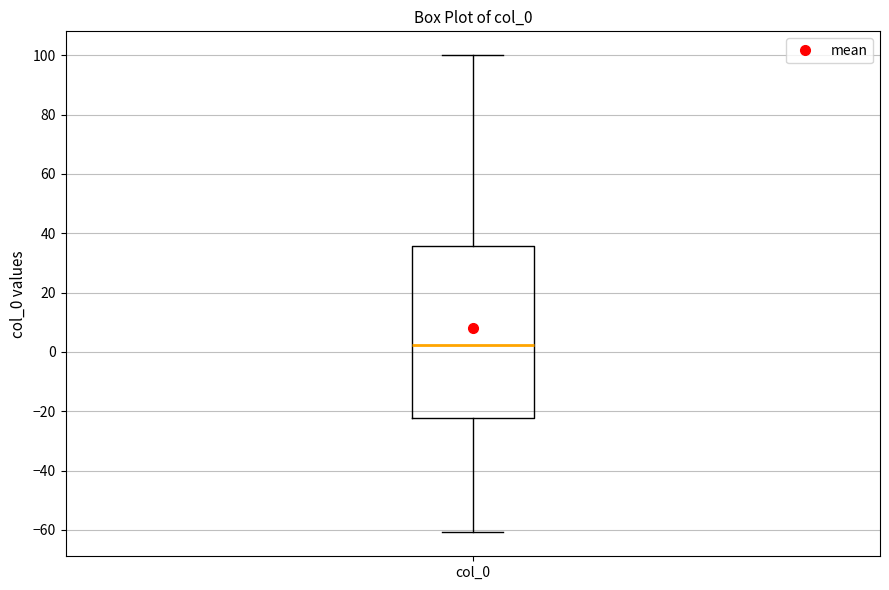

Read this box plot against the y-axis: the position of the median line, the range covered by the box, and the ends of both whiskers. The values are not printed on the chart, so give them approximately, as read against the axis.

median 2, box -22 to 36, whiskers -60 to 100